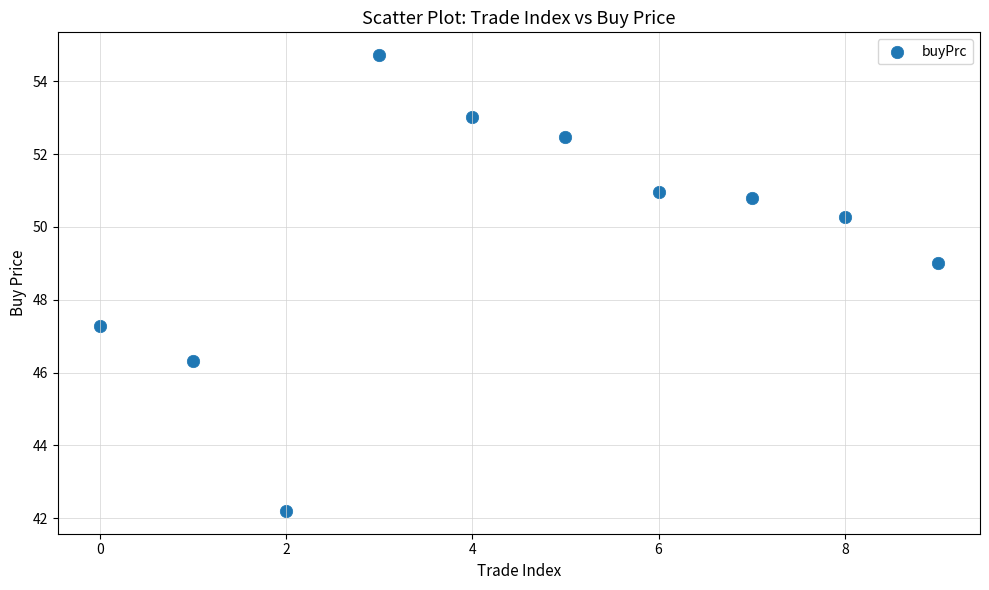

What is the range of Y values (max minus min)?

12.5